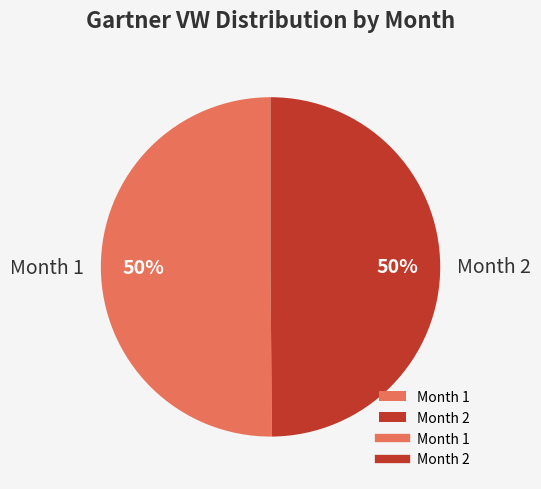

True or false: Month 2 accounts for 35% of the total.

False